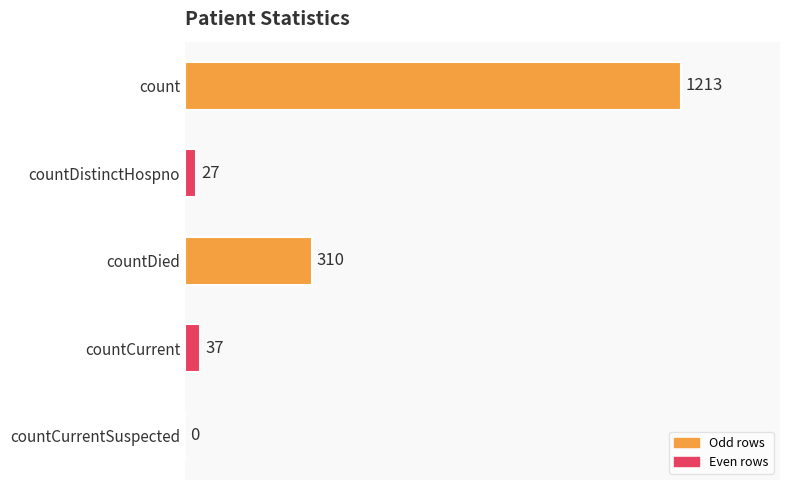

True or false: the data shows 27 at countDistinctHospno.

True